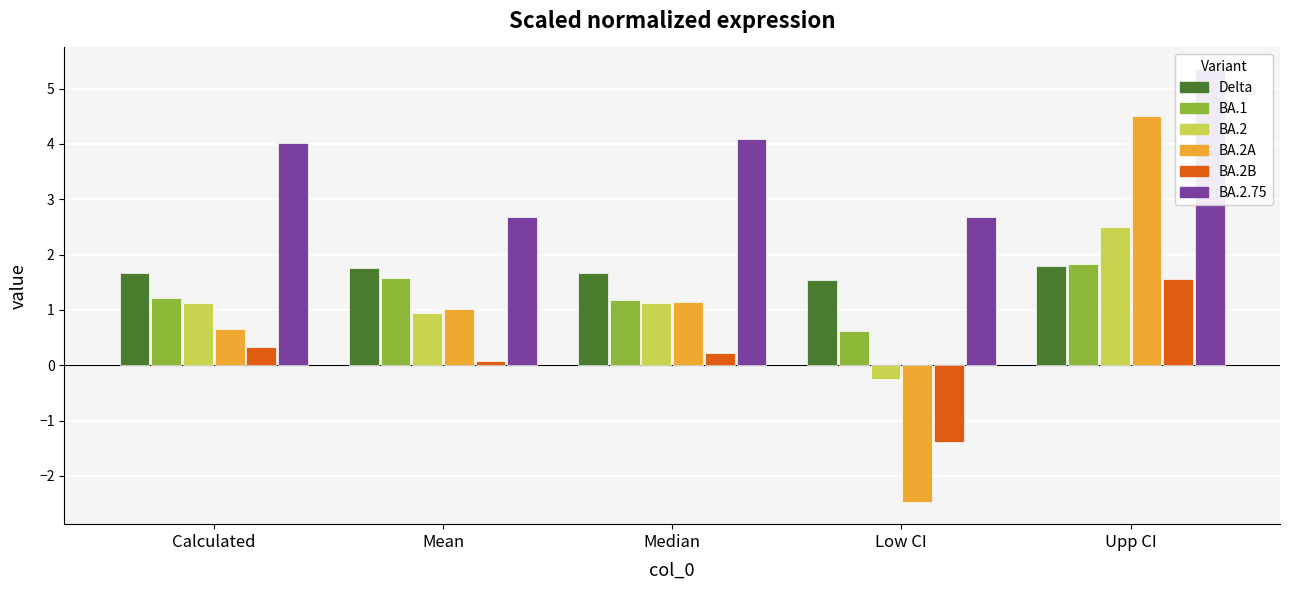

What value does the BA.2B series have at Median?

0.2